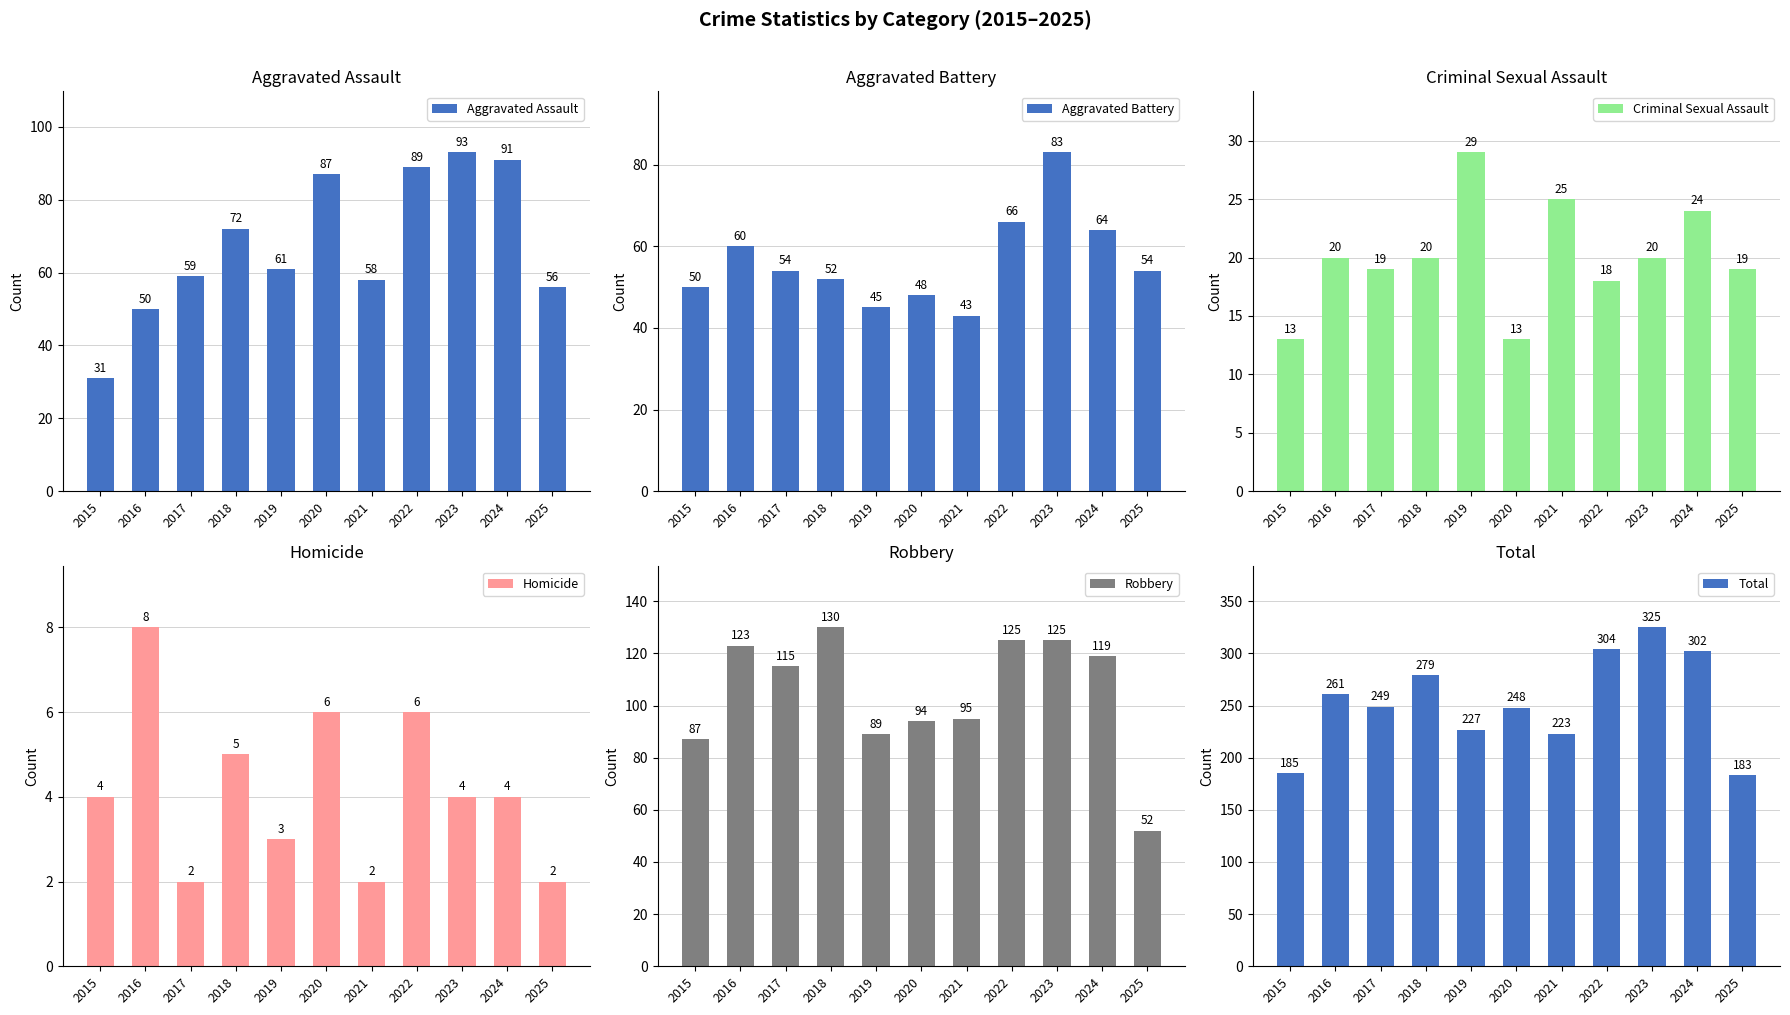

What is the difference between the maximum and minimum values in the Criminal Sexual Assault series?

16